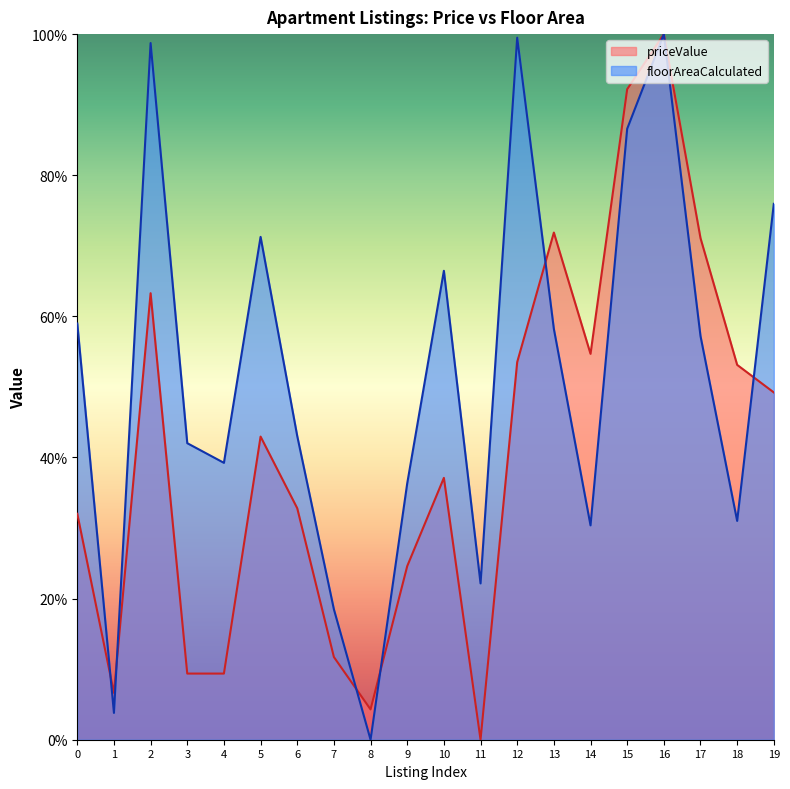

What is the highest value of the priceValue series?

1.0